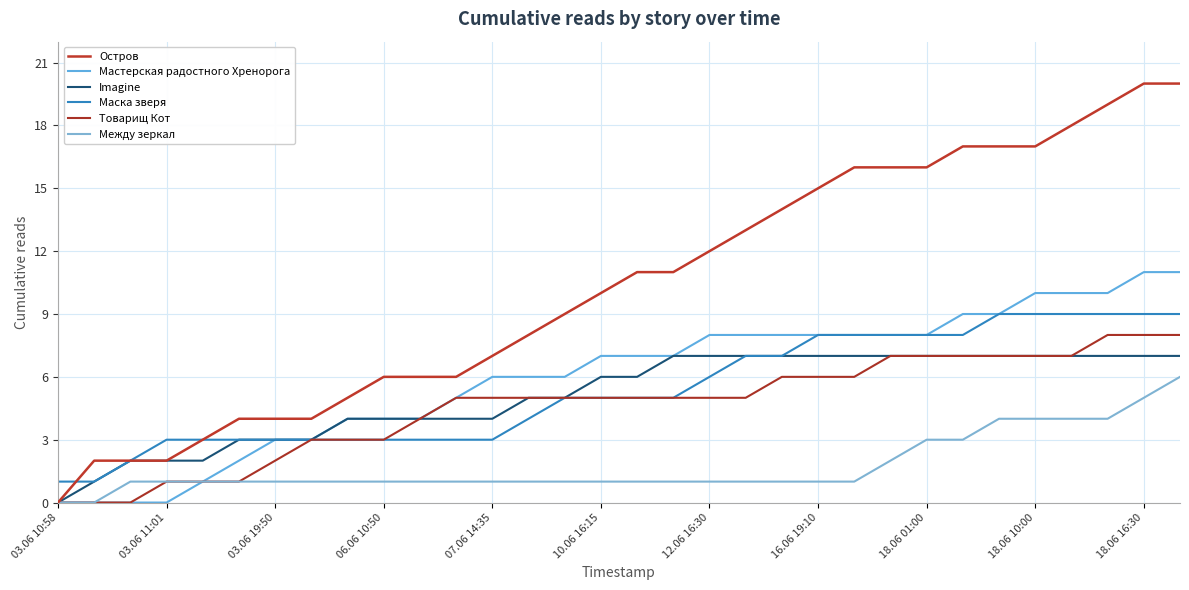

How many series are shown in this chart?

6